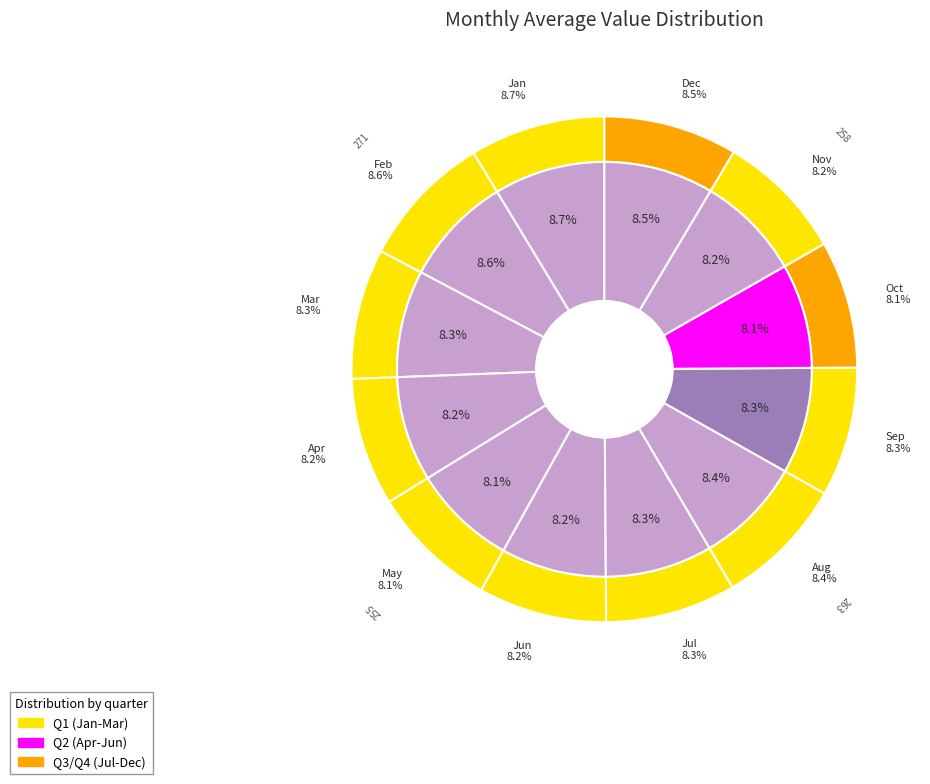

The Mar slice represents 8% of the pie. True or false?

True